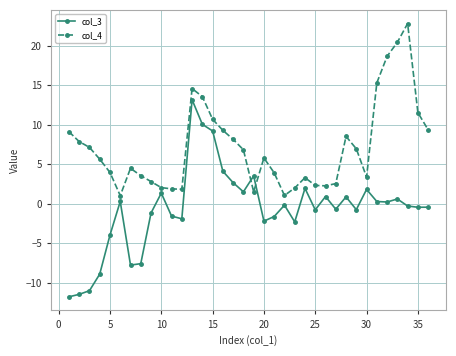

What is the difference between the maximum and minimum values in the col_4 series?

21.8